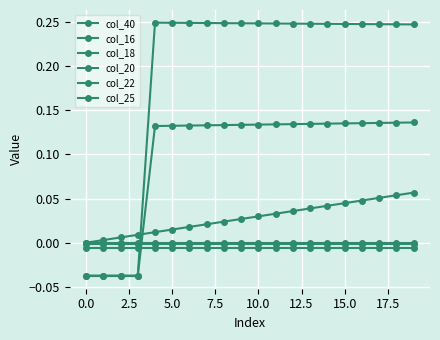

How many values in col_25 are above zero?

16